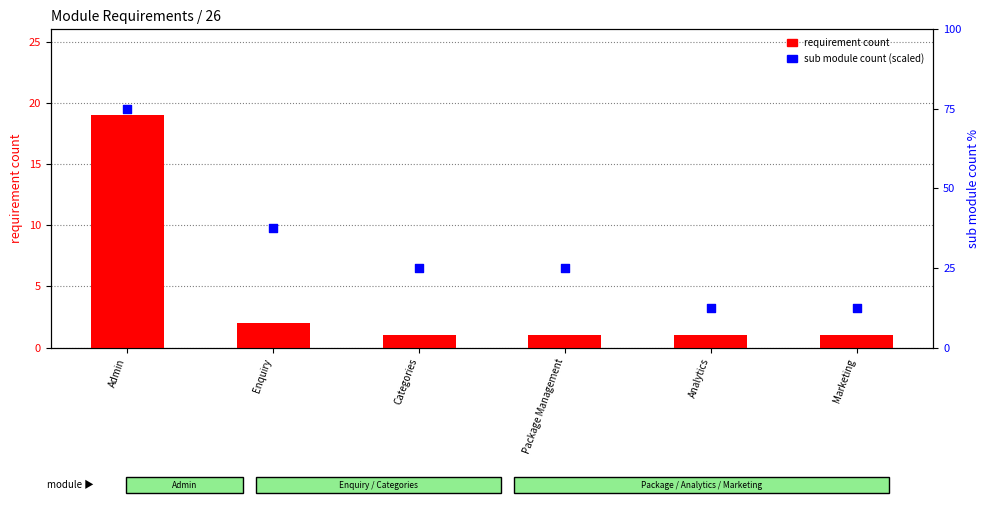

What are all the series names shown in the legend?

requirement count, sub module count (scaled)